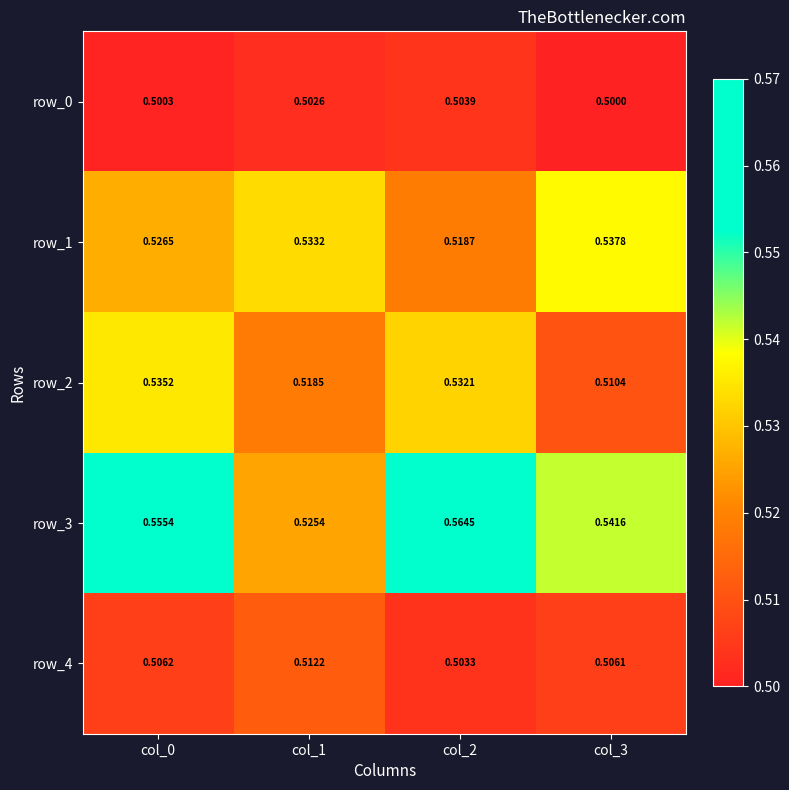

Which category has the lowest value across all series?

col_3